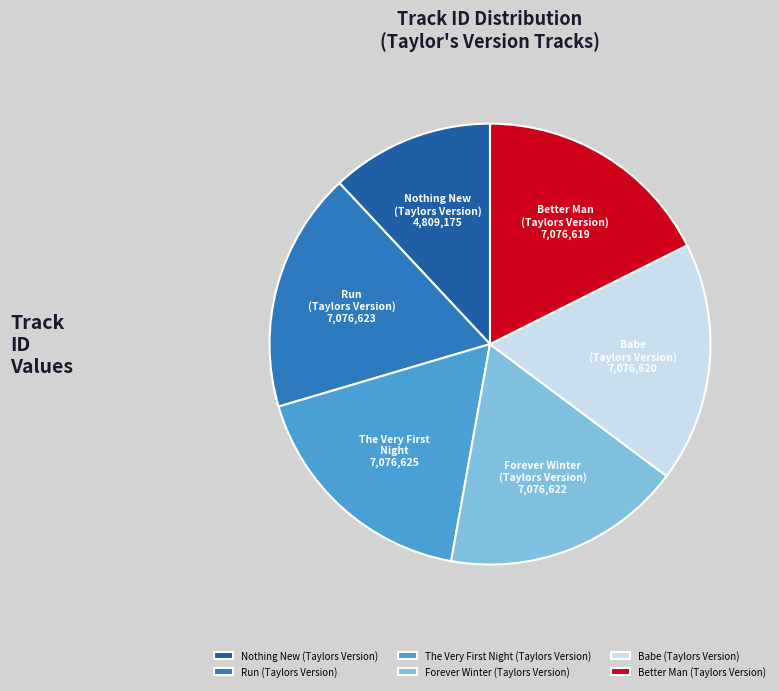

To the nearest percent, what is the combined percentage of Forever Winter (Taylors Version) and Better Man (Taylors Version)?

35%